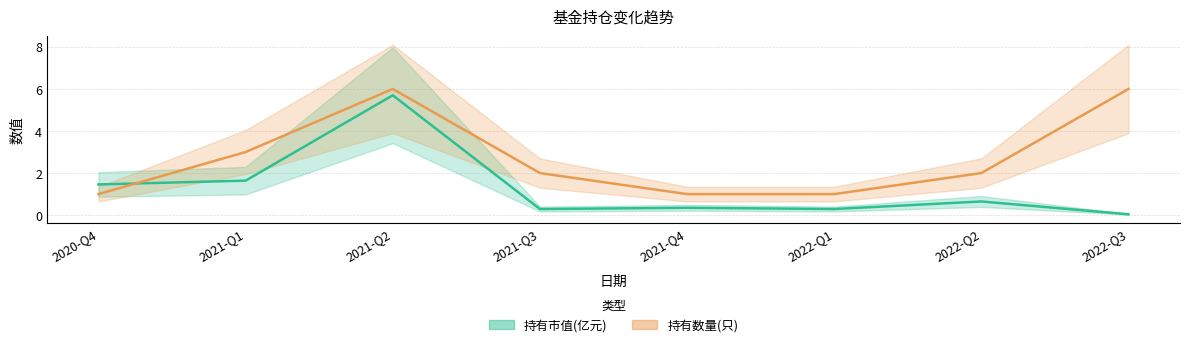

The value of 持有市值(亿元) at 2021-Q1 is 0.5. True or false?

False